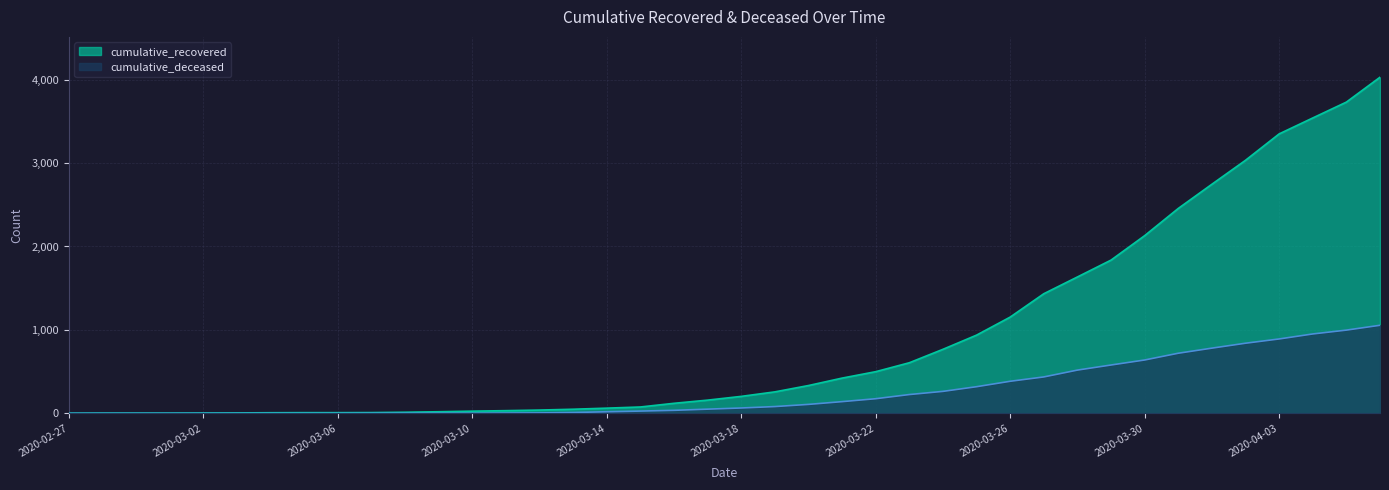

True or false: cumulative_recovered and cumulative_deceased cross at least once.

False